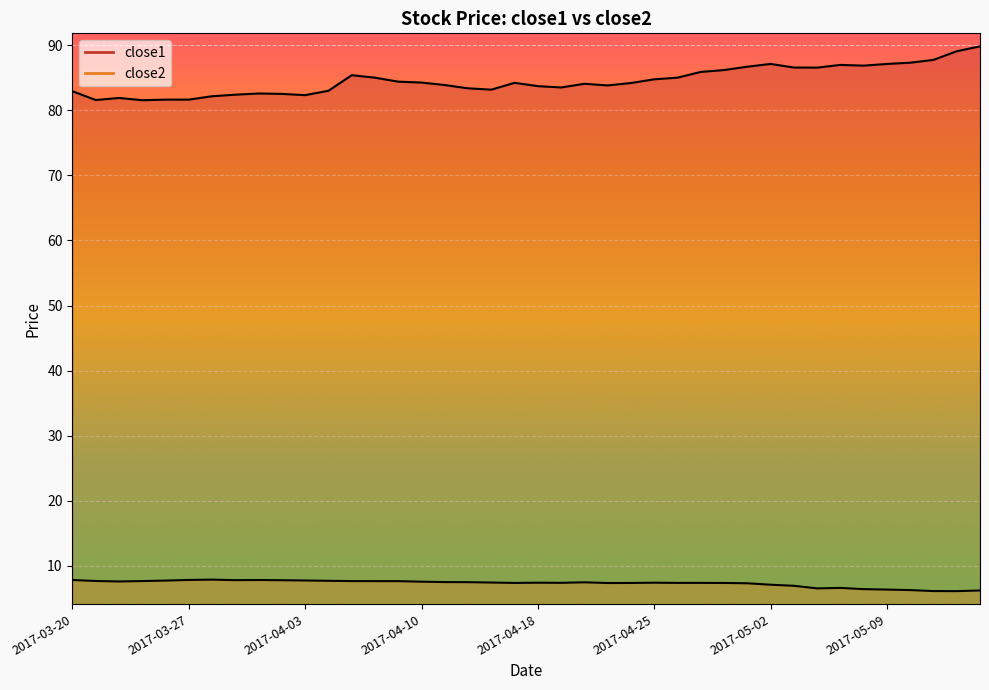

Reading left to right, list all the values displayed in this chart.

close1: 82.9	81.6	81.9	81.5	81.6	81.6	82.1	82.4	82.6	82.5	82.3	83.0	85.4	85.0	84.4	84.2	83.9	83.3	83.1	84.2	83.7	83.5	84.0	83.8	84.2	84.7	85.0	85.9	86.2	86.7	87.1	86.5	86.5	86.9	86.8	87.1	87.3	87.7	89.0	89.8
close2: 7.8	7.7	7.6	7.7	7.8	7.9	7.9	7.8	7.8	7.8	7.8	7.7	7.7	7.7	7.7	7.6	7.5	7.5	7.5	7.4	7.4	7.4	7.5	7.4	7.4	7.4	7.4	7.4	7.4	7.3	7.1	7.0	6.6	6.6	6.4	6.4	6.3	6.2	6.1	6.2